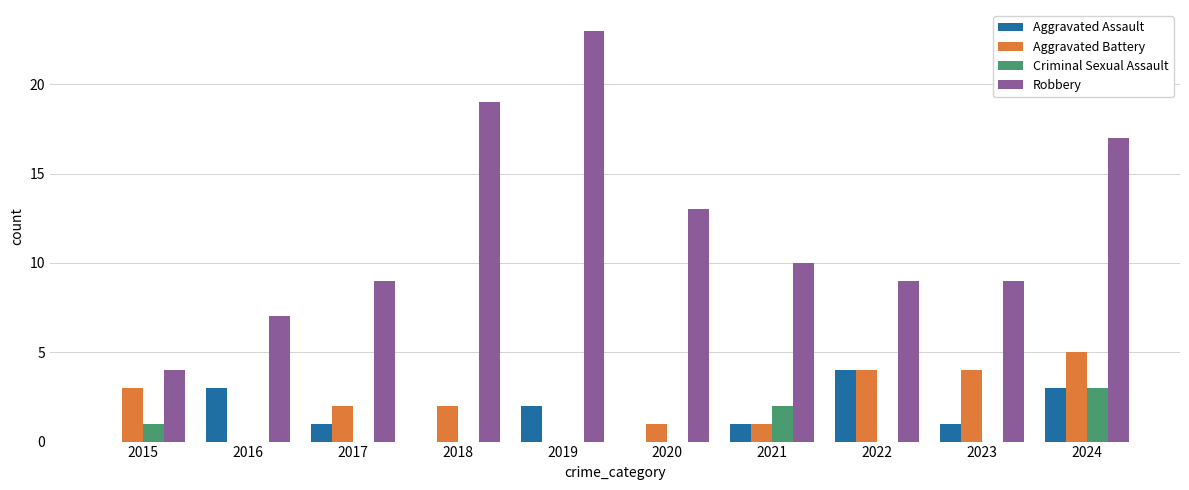

What is the sum of the Robbery values at 2024 and 2019?

40